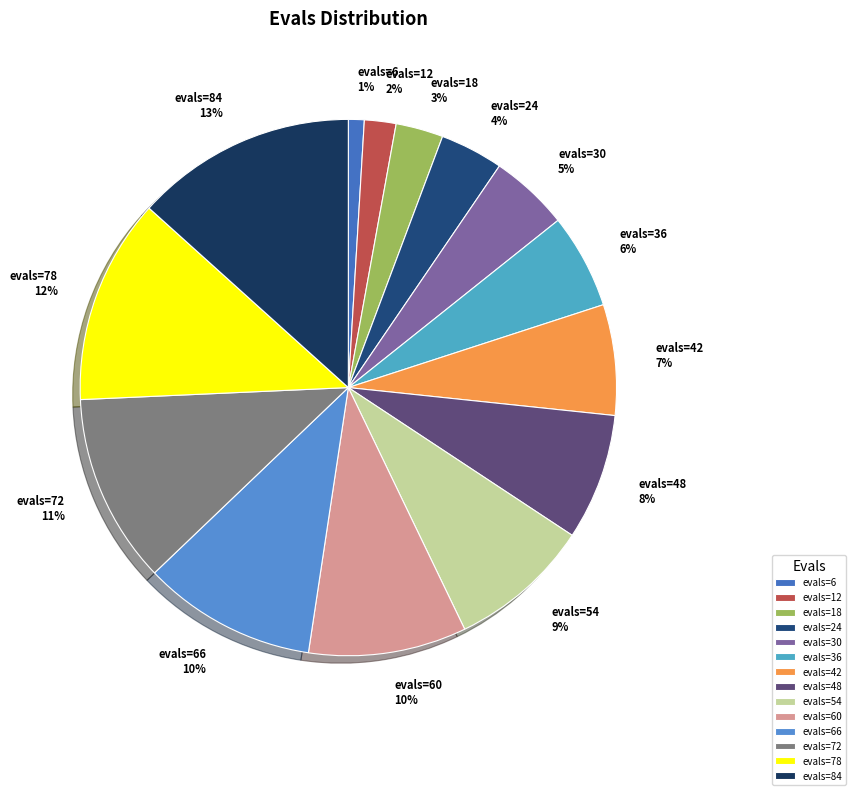

Which slice is the smallest?

evals=6